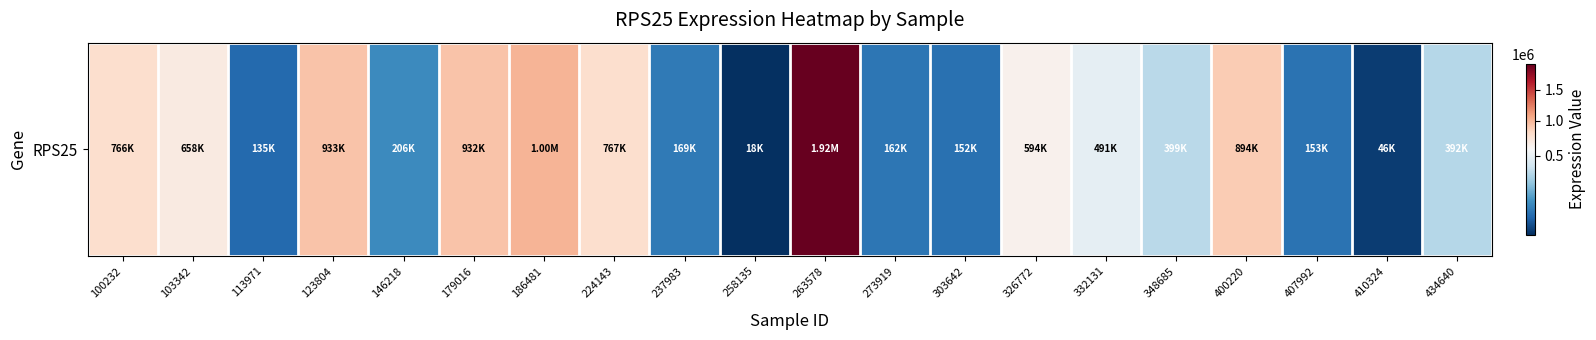

List the labels in order of value, smallest first.

258135, 410324, 113971, 303642, 407992, 273919, 237983, 146218, 434640, 348685, 332131, 326772, 103342, 100232, 224143, 400220, 179016, 123804, 186481, 263578